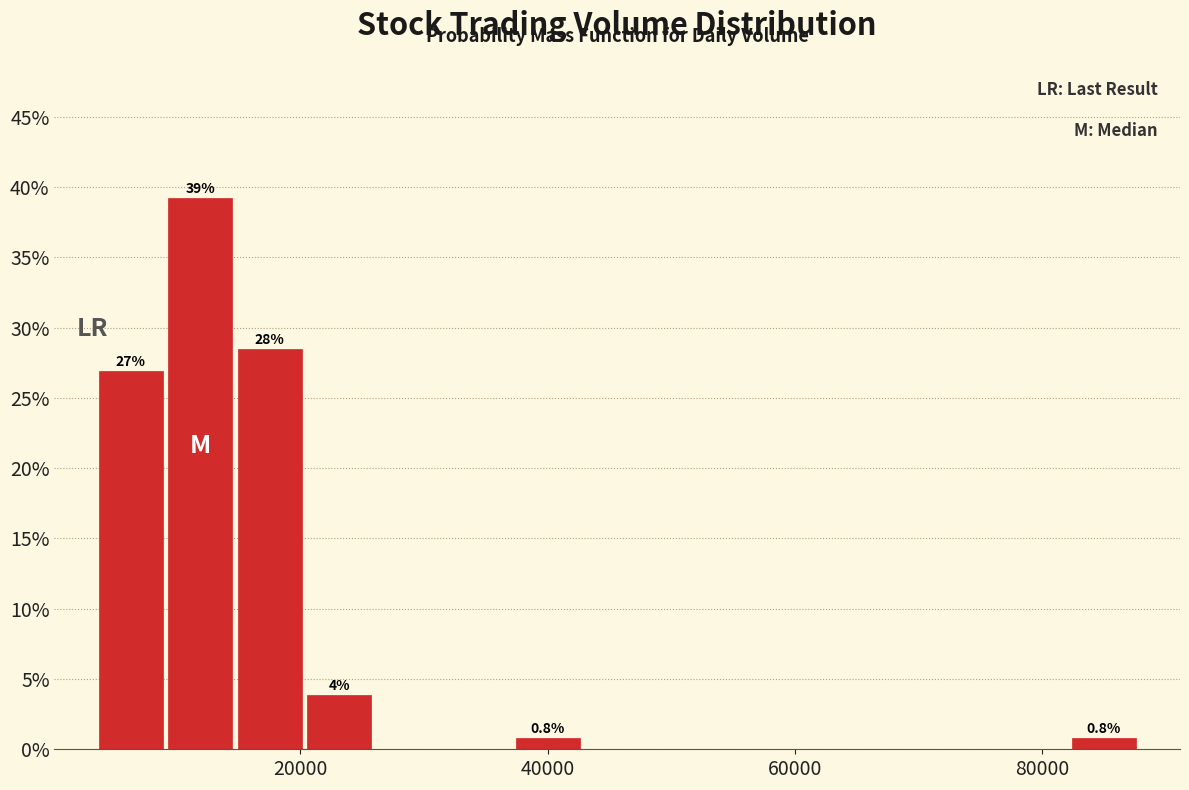

Around what value on the x-axis is the tallest bar? Give the approximate position of its centre, as read against the axis.

12000